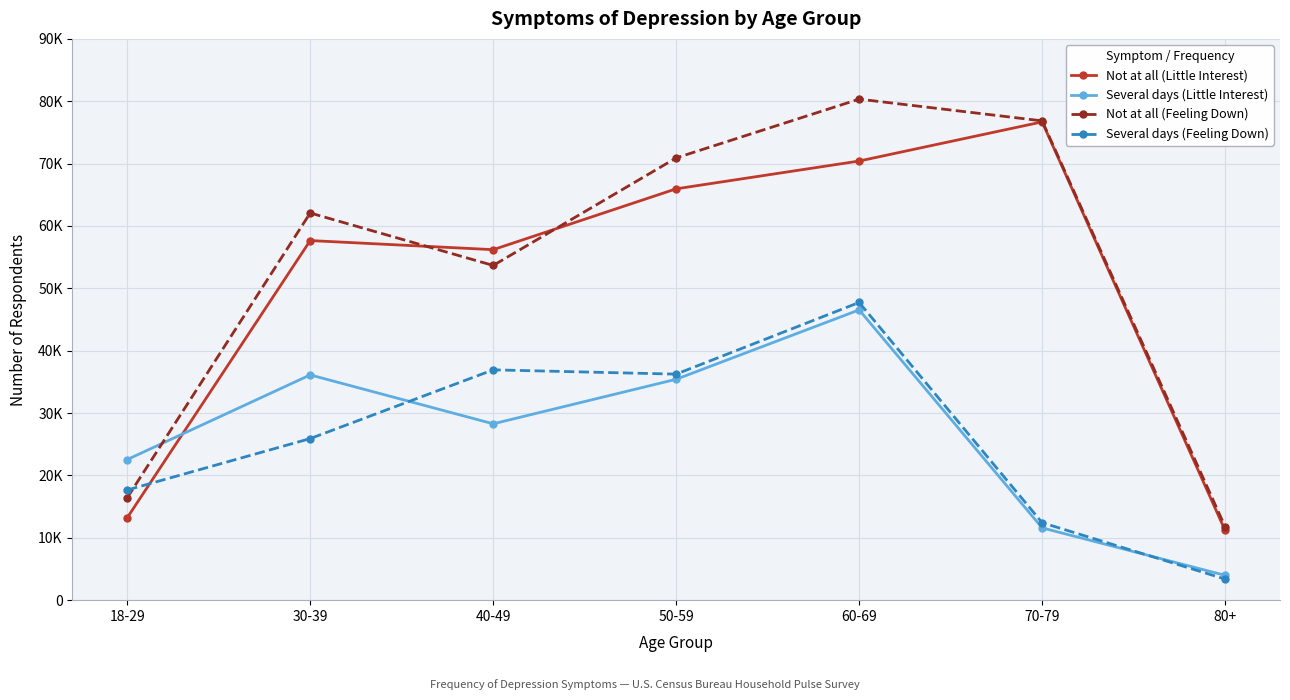

What is the label of the 4th point from the right?

50-59